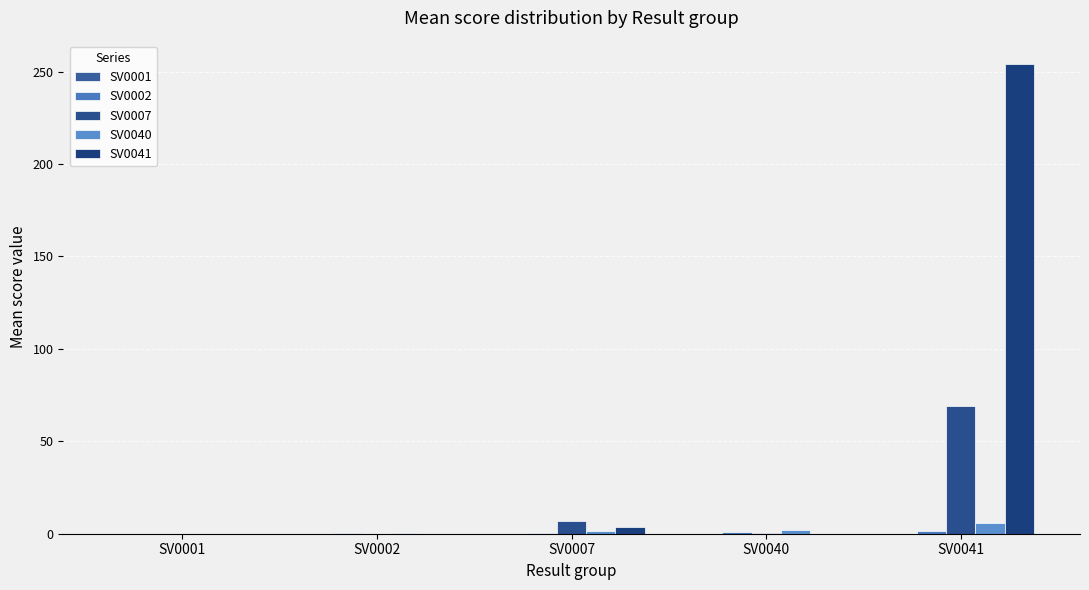

Count the number of categories in the chart.

5